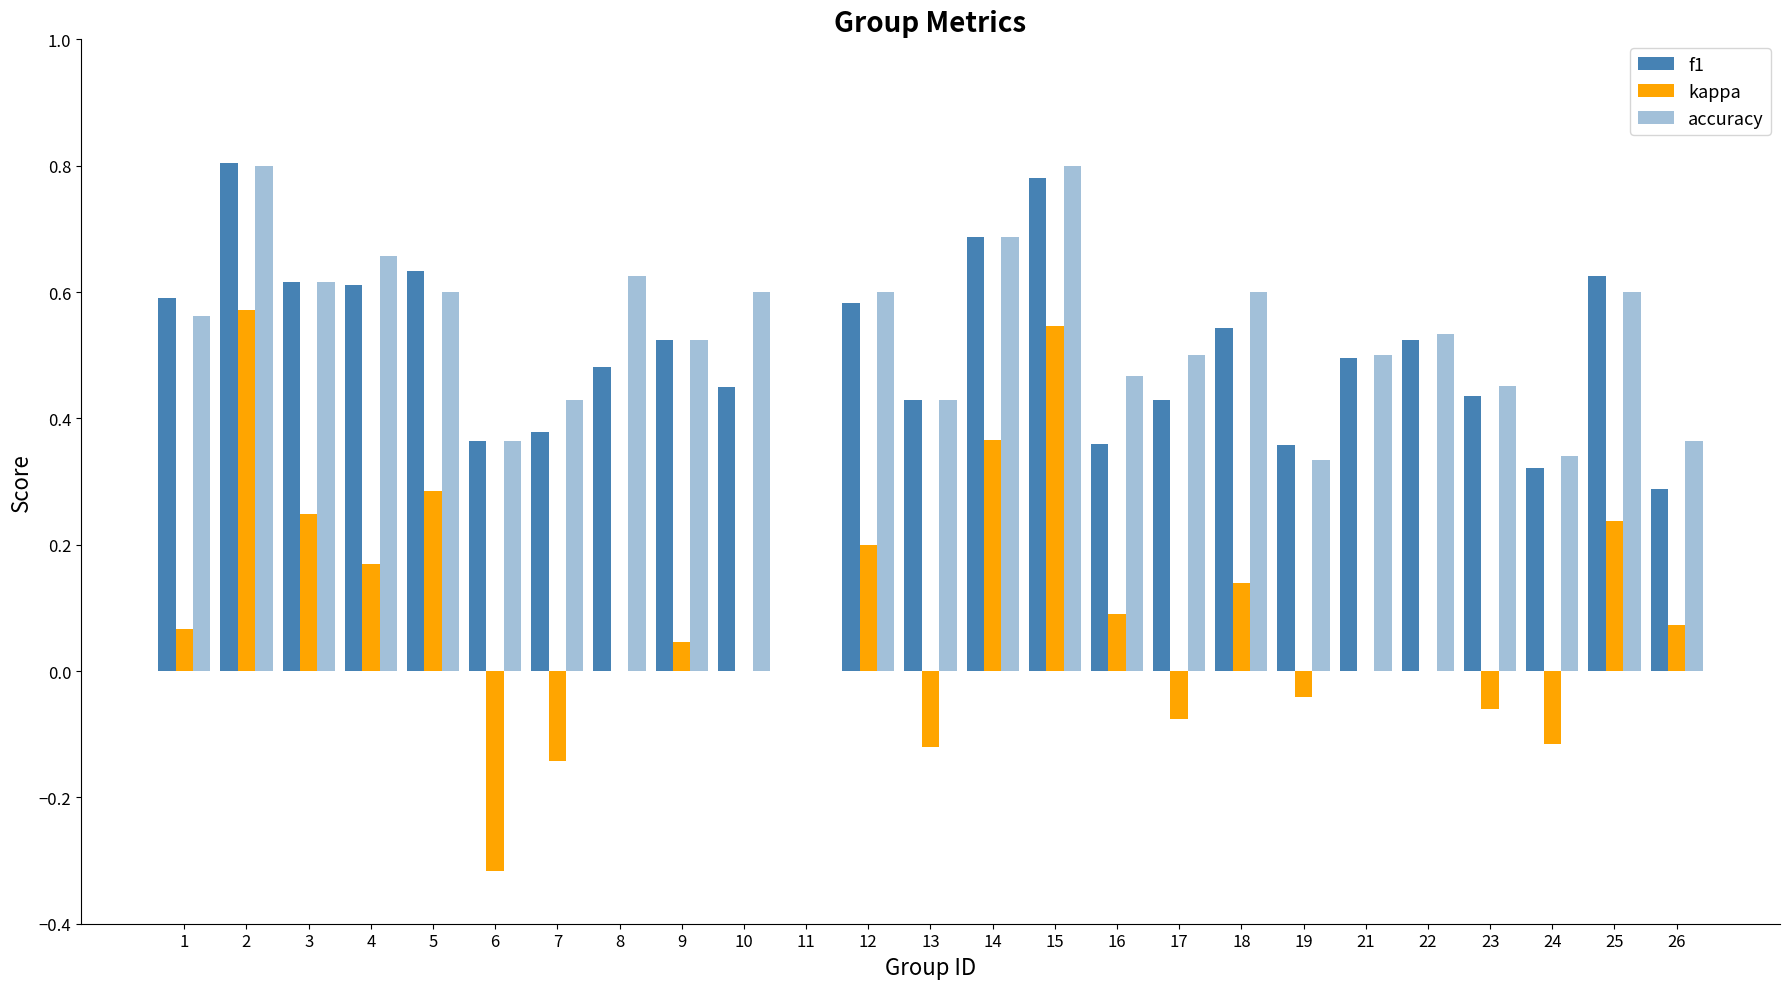

How many groups of bars are there?

25